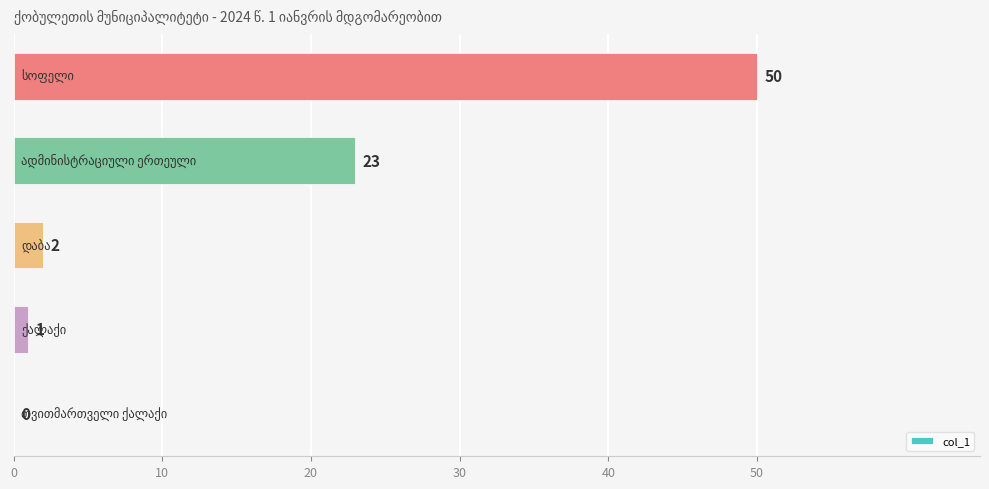

Count the number of data series in this chart.

1